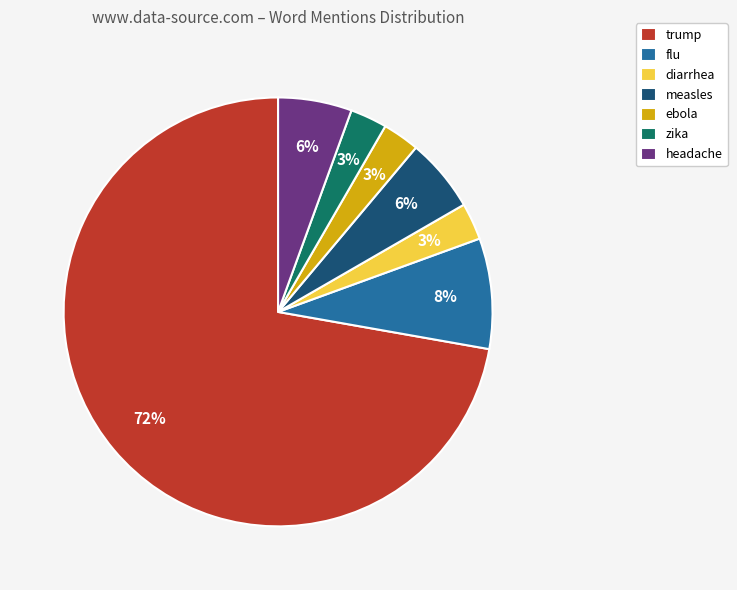

The trump slice represents 72% of the pie. True or false?

True